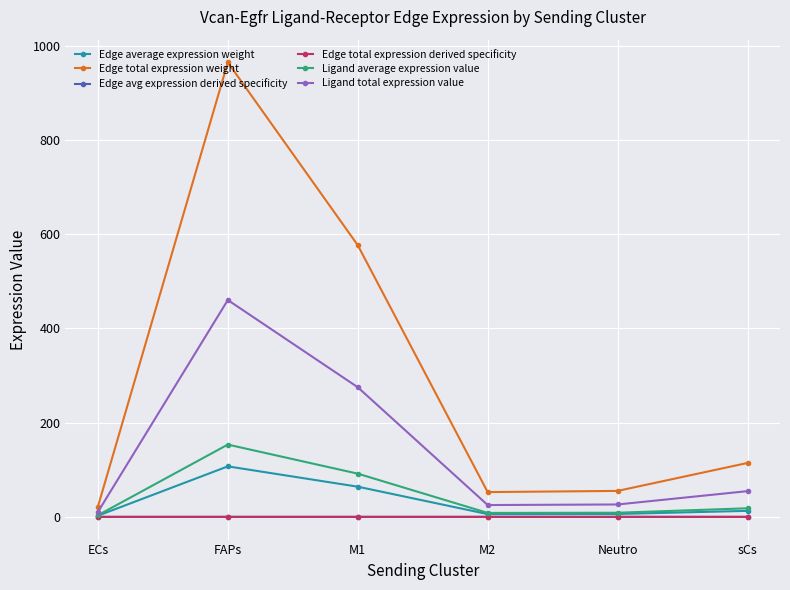

The value of Edge total expression weight at M1 is 814.7. True or false?

False